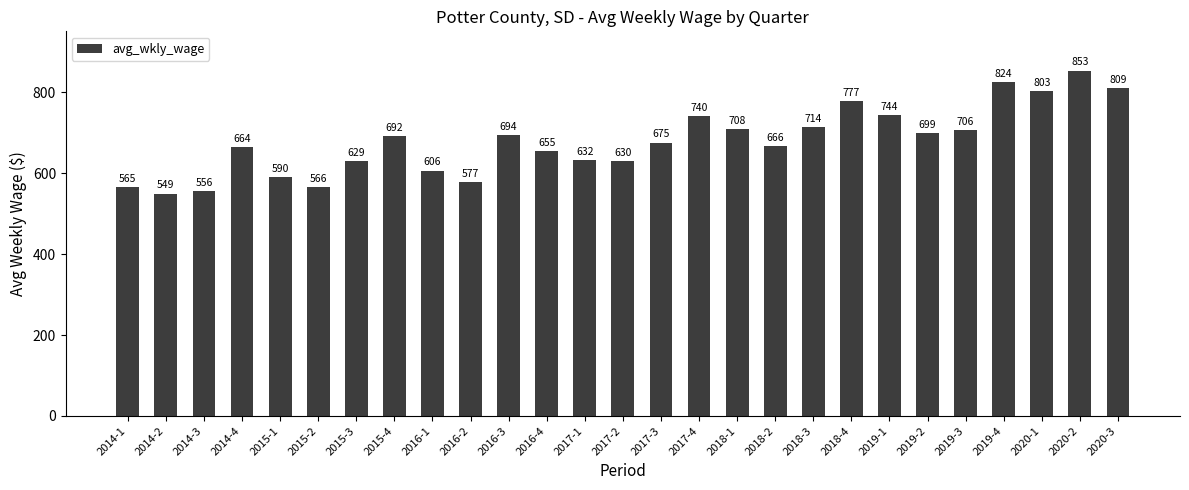

Reading left to right, list all the values displayed in this chart.

2014-1=565	2014-2=549	2014-3=556	2014-4=664	2015-1=590	2015-2=566	2015-3=629	2015-4=692	2016-1=606	2016-2=577	2016-3=694	2016-4=655	2017-1=632	2017-2=630	2017-3=675	2017-4=740	2018-1=708	2018-2=666	2018-3=714	2018-4=777	2019-1=744	2019-2=699	2019-3=706	2019-4=824	2020-1=803	2020-2=853	2020-3=809